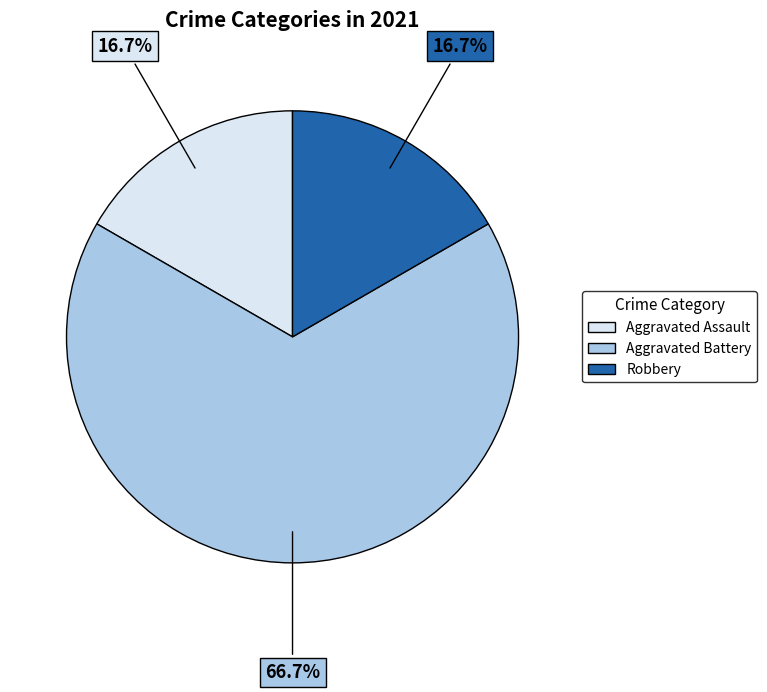

To the nearest percent, what is the combined percentage of Aggravated Assault and Robbery?

33%